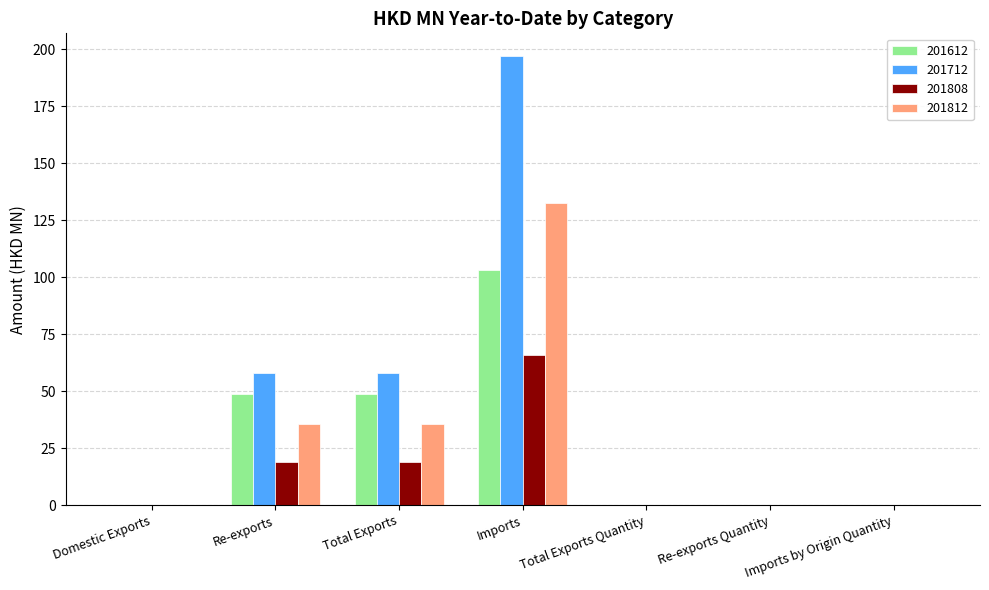

Are the bars grouped side by side (vs. stacked)?

Yes